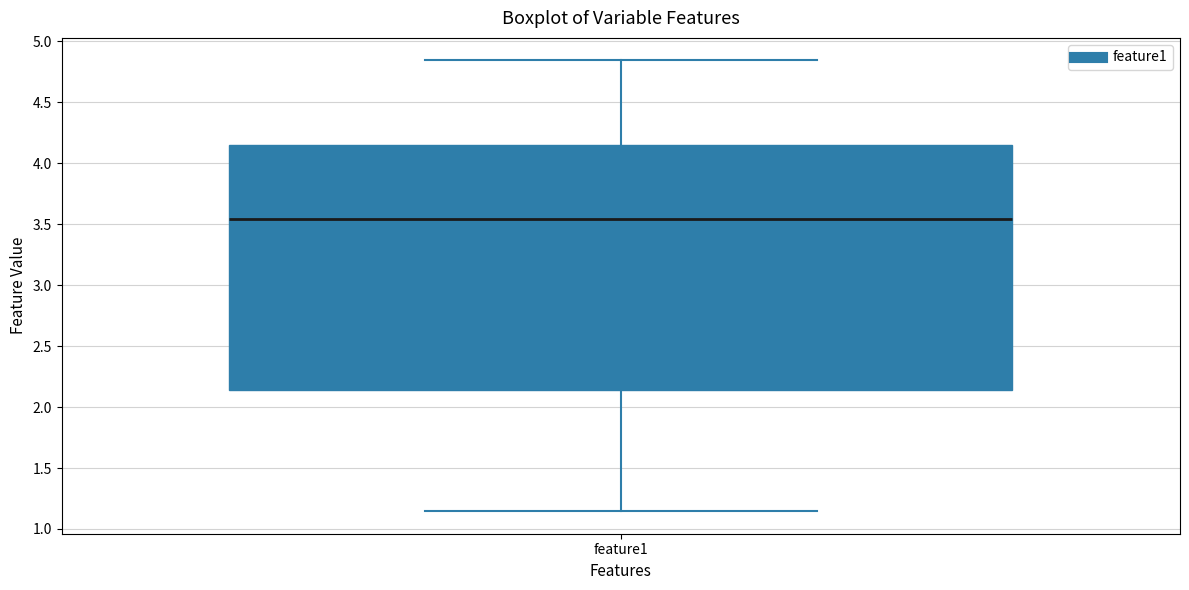

Where does the upper whisker of the box for feature1 end on the y-axis? The values are not printed on the chart, so give them approximately, as read against the axis.

4.85